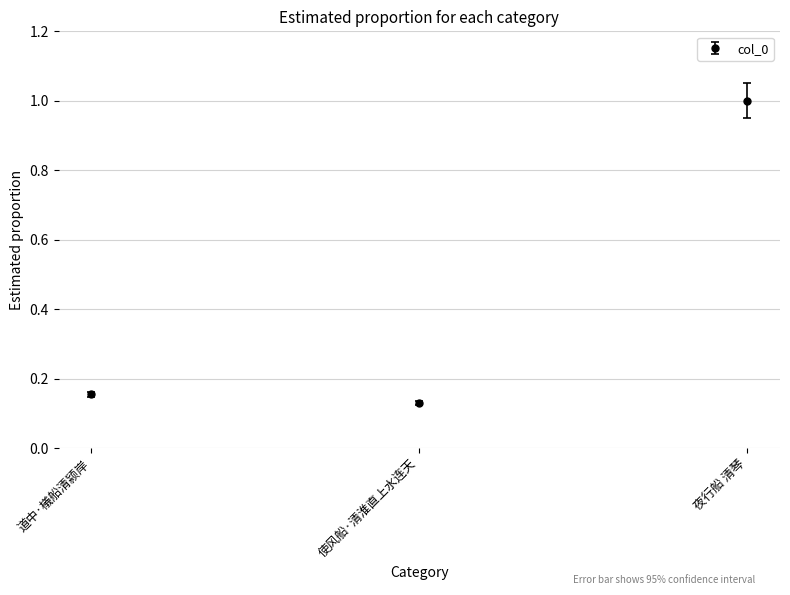

Rank the categories by value from highest to lowest.

夜行船 清琴, 道中·檥船清颍岸, 使风船·清淮直上水连天